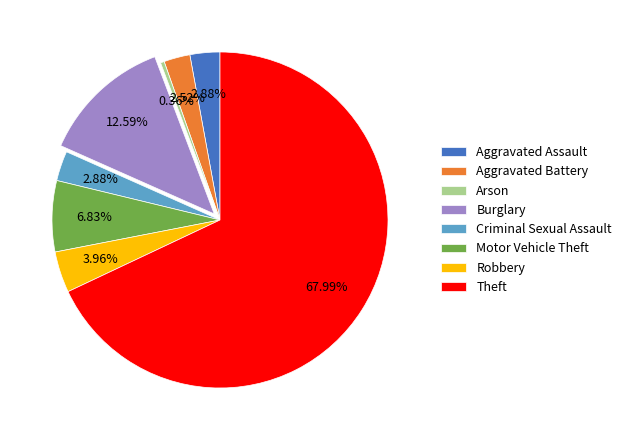

To the nearest percent, what is the combined percentage of Burglary and Theft?

81%